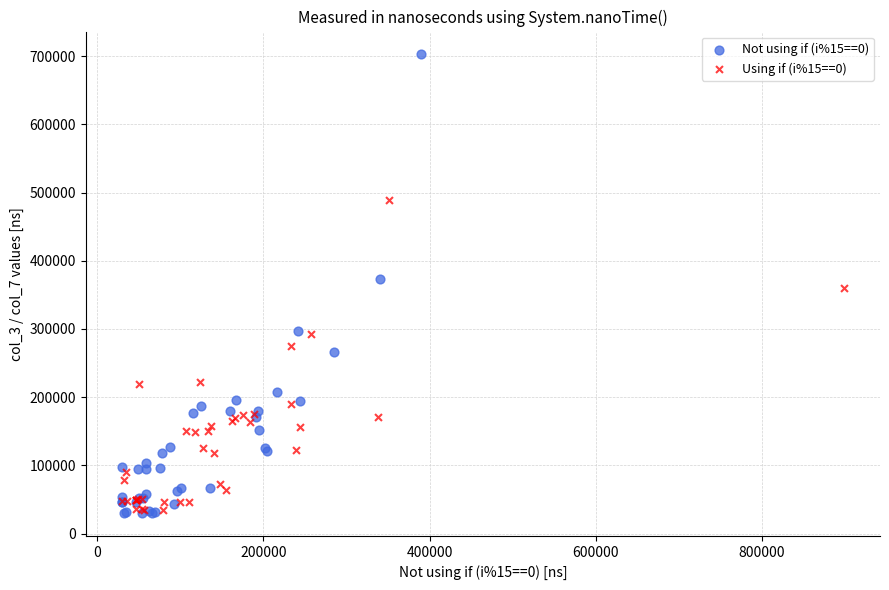

What are all the series names shown in the legend?

Not using if (i%15==0), Using if (i%15==0)